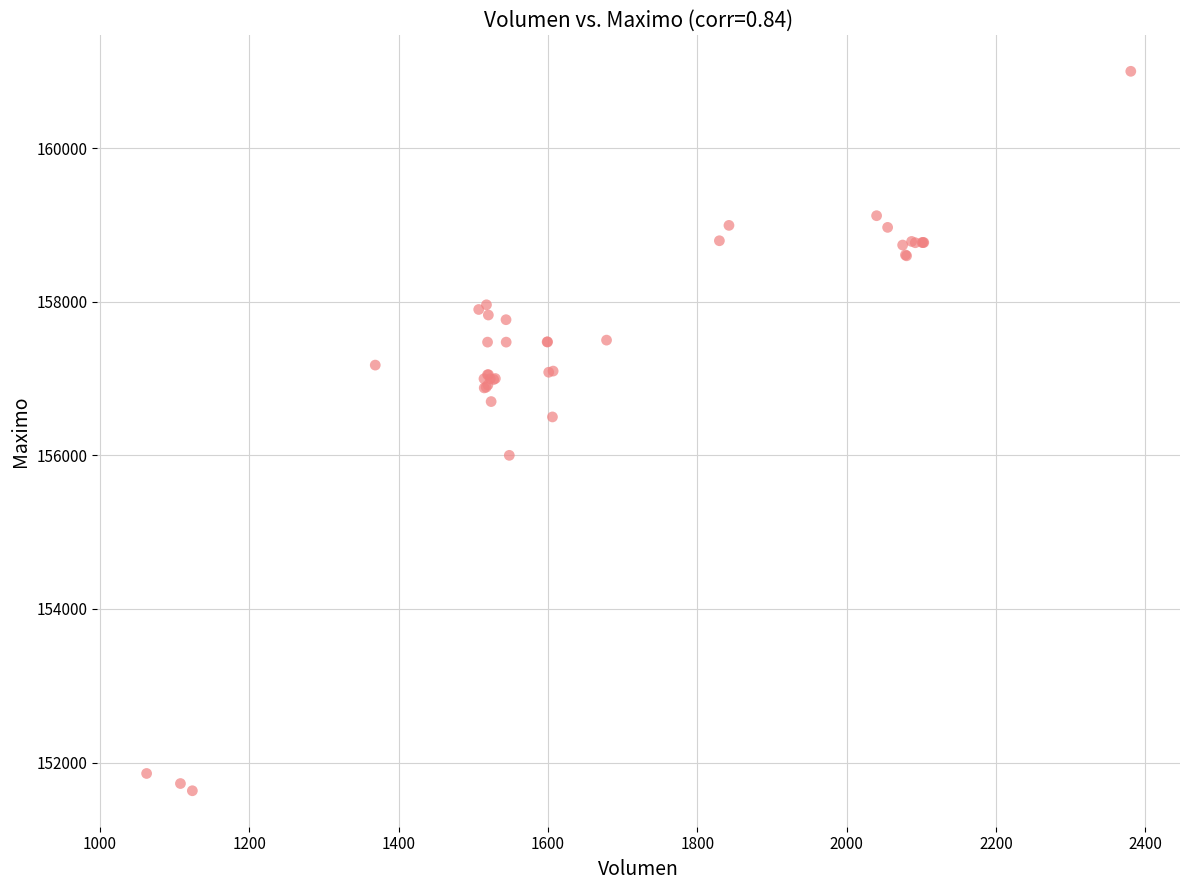

What Y value in the scatter plot is closest to 156316?

156500